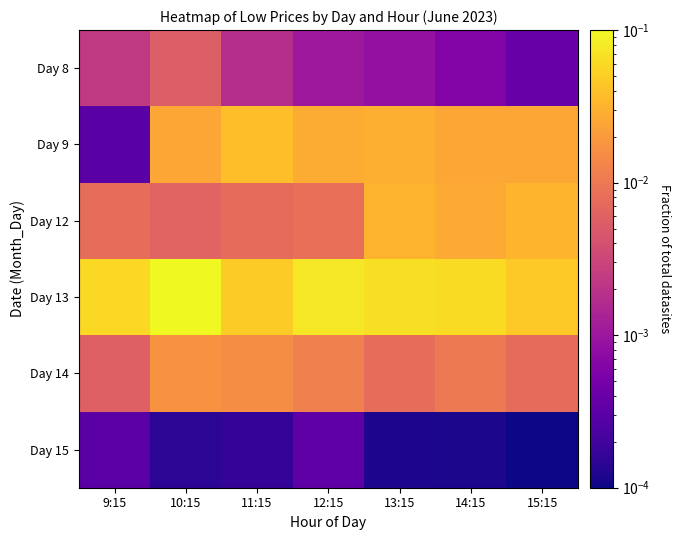

What is the greatest value displayed?

0.1